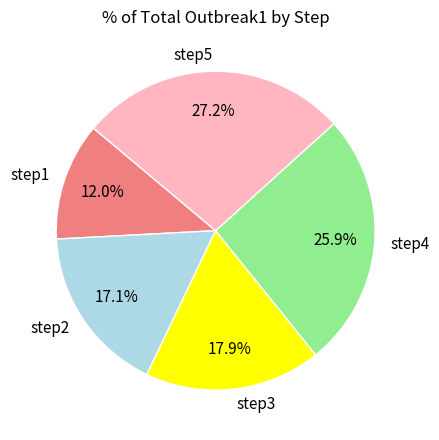

To the nearest percent, what is the average slice percentage?

20%